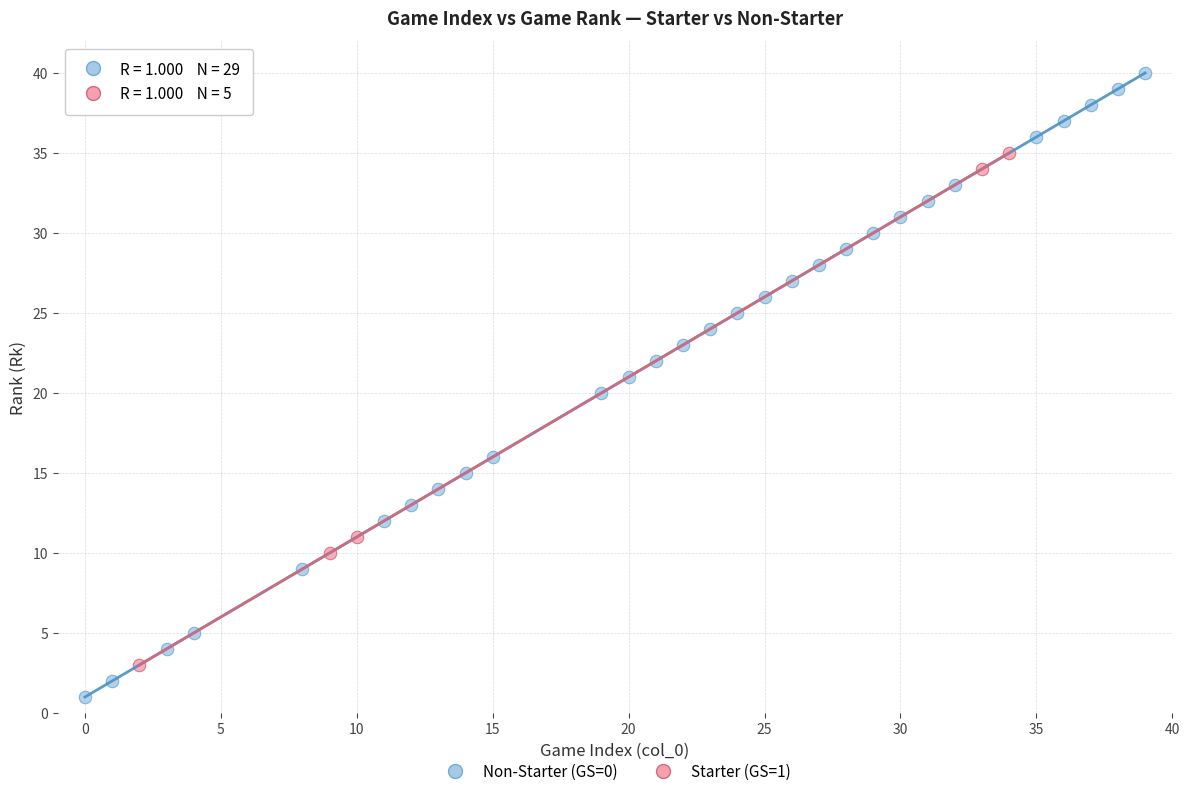

Which series reaches the minimum Y coordinate?

Non-Starter (GS=0)